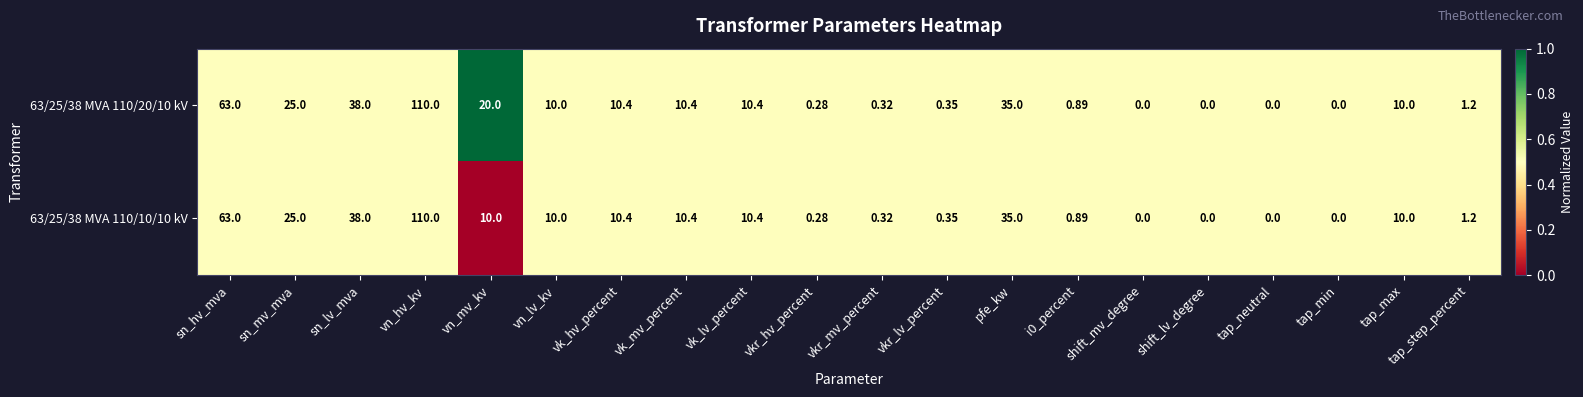

Is the value of 63/25/38 MVA 110/20/10 kV at sn_hv_mva greater than the value of 63/25/38 MVA 110/10/10 kV at shift_mv_degree?

Yes